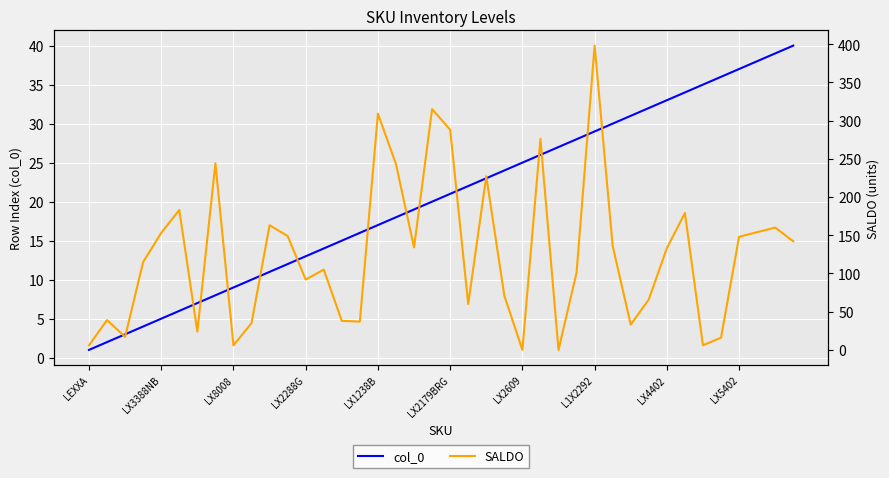

List the series in order of their peak value, lowest first.

col_0, SALDO